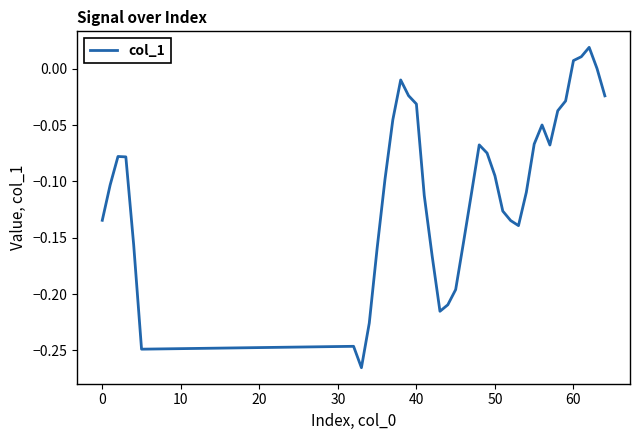

What is the difference between the maximum and minimum values?

0.3